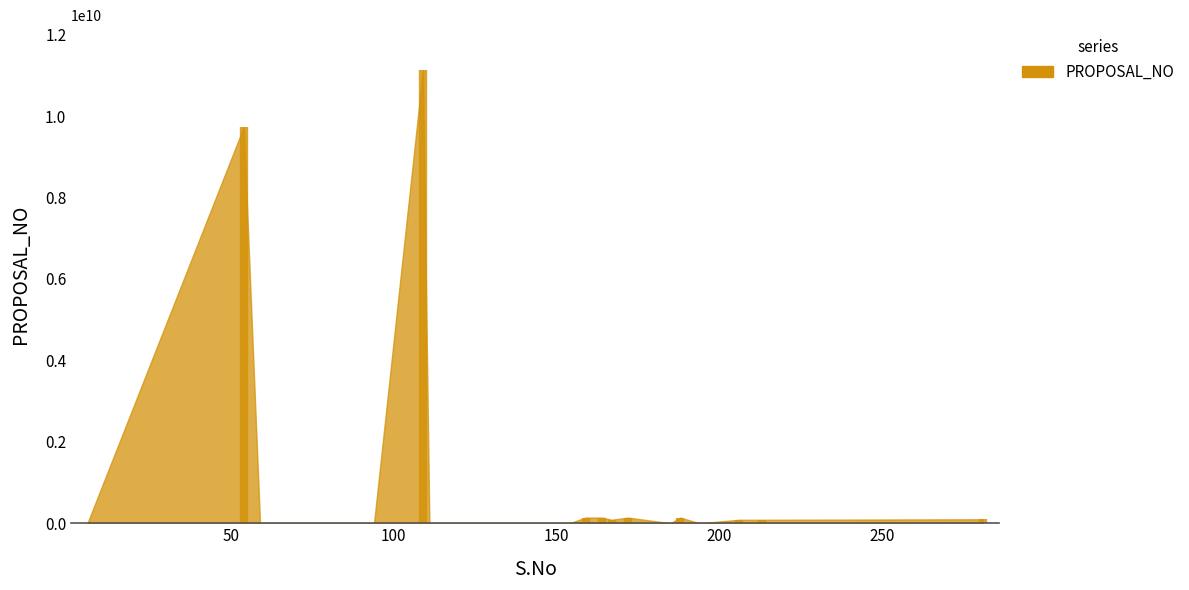

What is the change in value from 123 to 194?

-243074